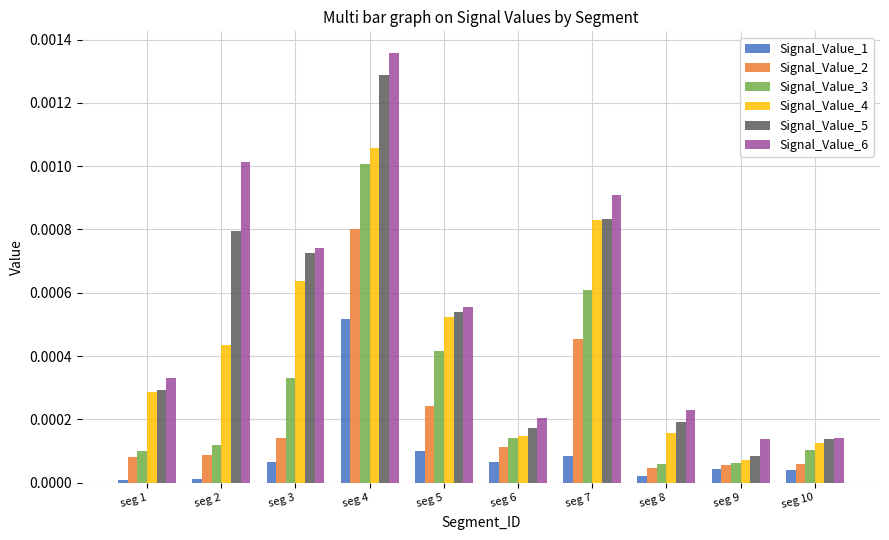

The value of Signal_Value_2 at seg 7 is 0.0. True or false?

True